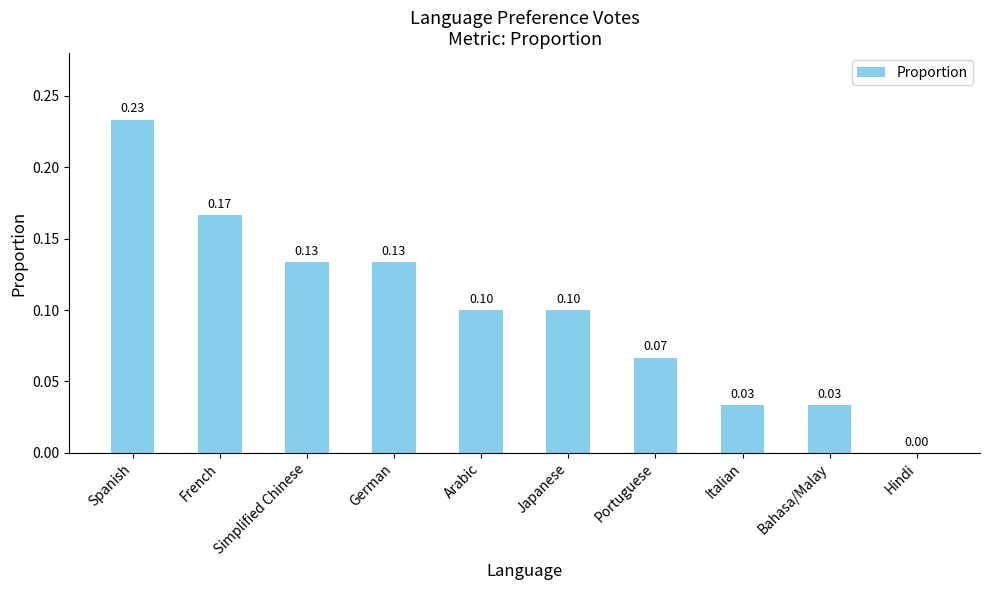

What is the sum of all values?

1.0